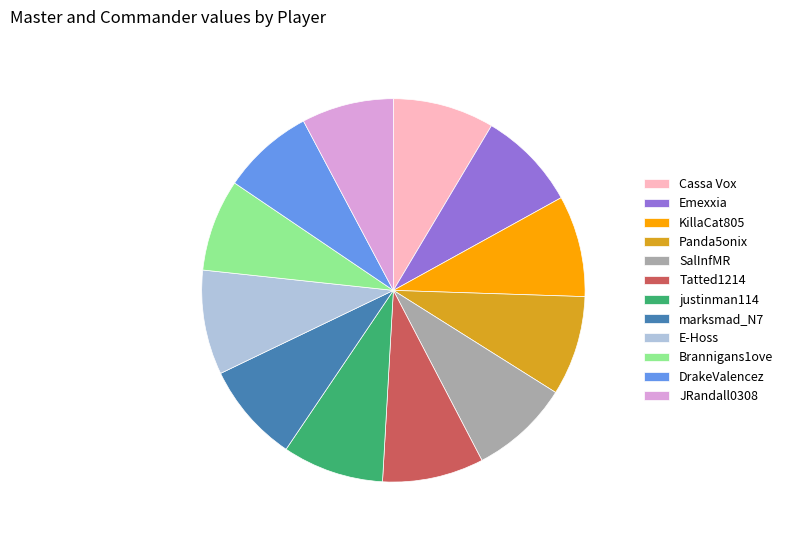

Is it true that justinman114 is 21% of the pie?

False